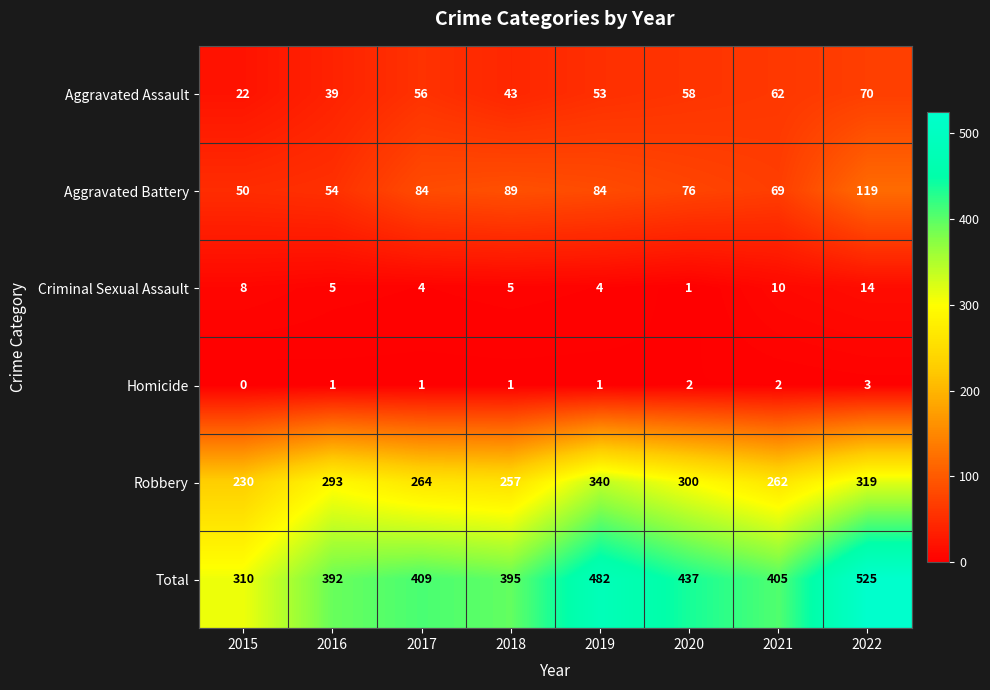

At which label does Criminal Sexual Assault first exceed 5?

2015